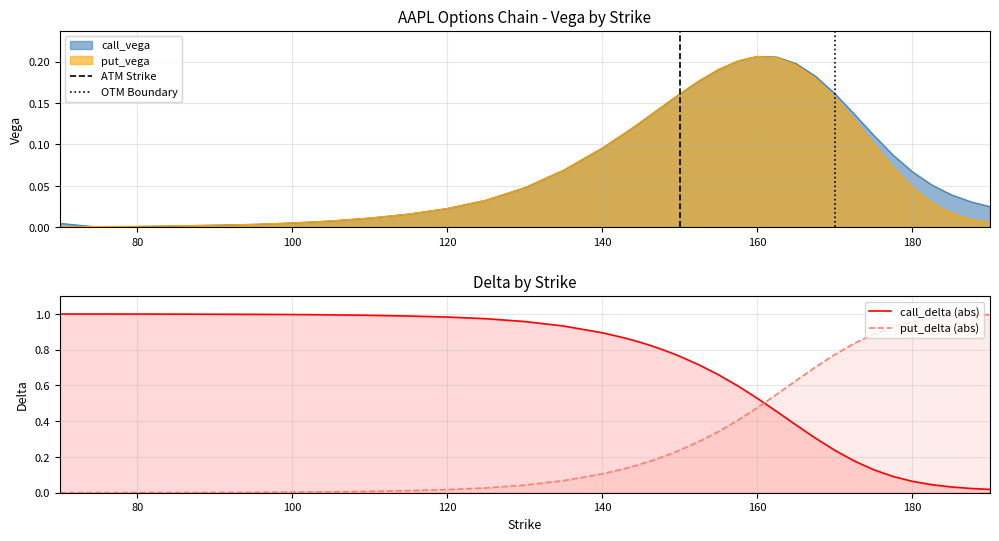

Rank the categories by call_vega value from lowest to highest.

75, 80, 85, 90, 95, 70, 100, 105, 110, 115, 120, 190, 187.5, 125, 185, 130, 182.5, 180, 135, 177.5, 140, 142, 175, 143, 144, 145, 146, 172.5, 147, 148, 149, 150, 170, 152.5, 167.5, 155, 165, 157.5, 162.5, 160